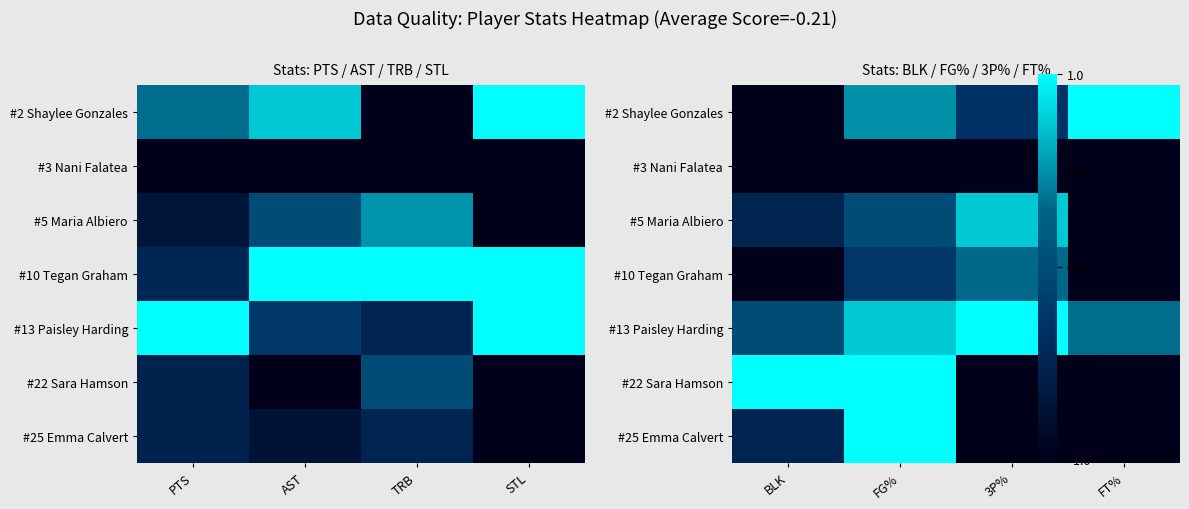

At how many categories does at least one series exceed 0?

4